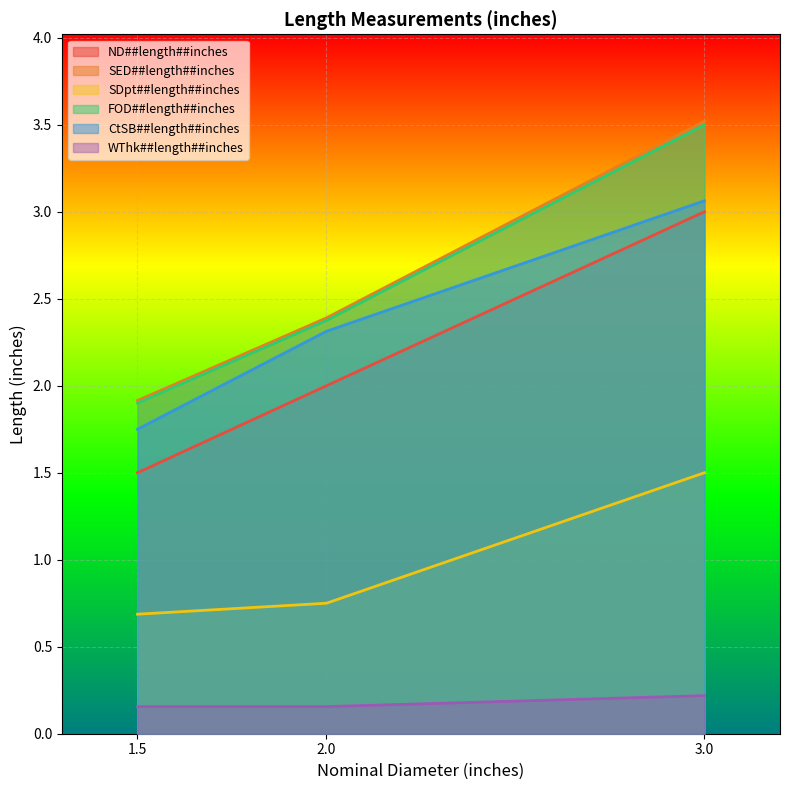

Reading right to left, transcribe all the data shown in this chart.

ND##length##inches: 3.0	2.0	1.5
SED##length##inches: 3.5	2.4	1.9
SDpt##length##inches: 1.5	0.8	0.7
FOD##length##inches: 3.5	2.4	1.9
CtSB##length##inches: 3.1	2.3	1.8
WThk##length##inches: 0.2	0.2	0.2